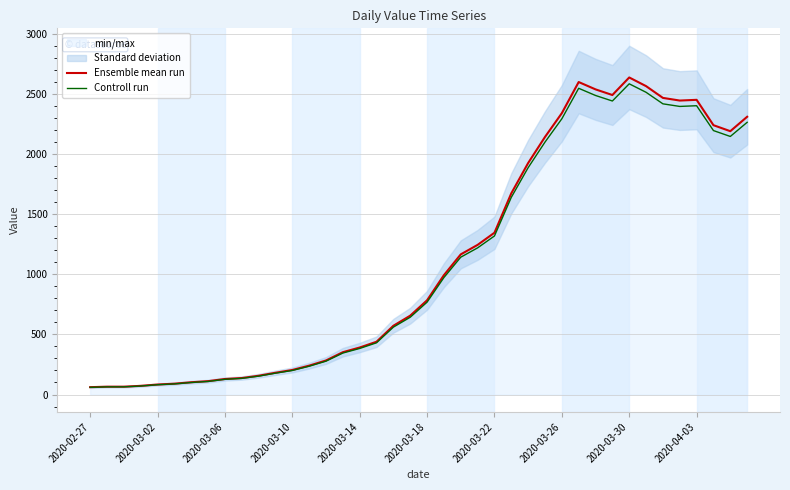

Is the value of Ensemble mean run at 35 greater than the value of Controll run at 27?

Yes